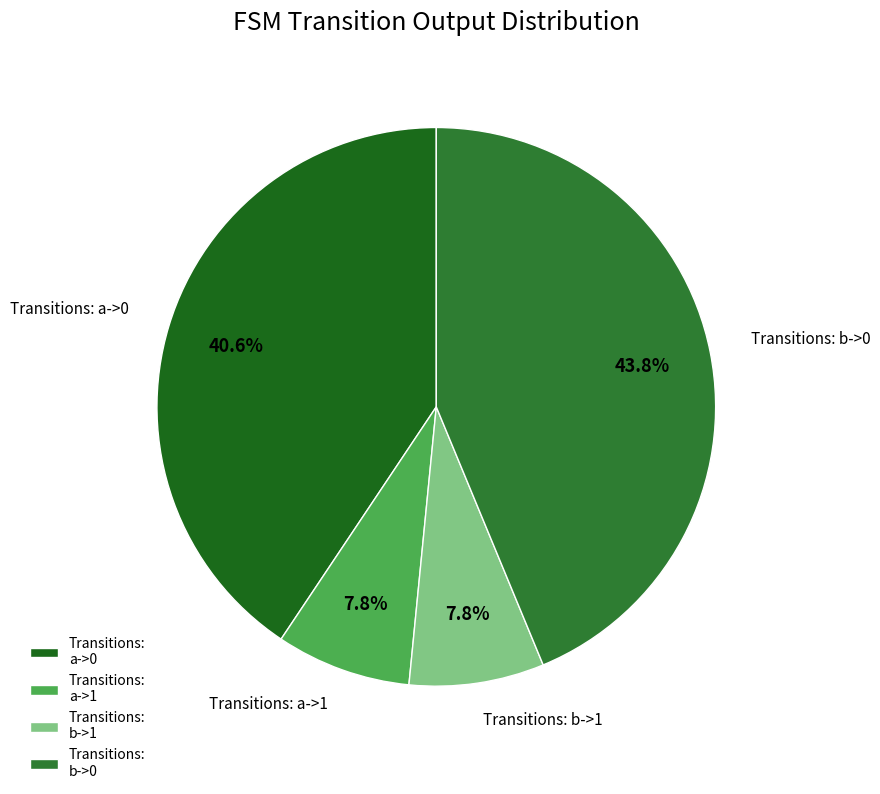

Which has a higher value, Transitions: a->1 or Transitions: a->0?

Transitions: a->0